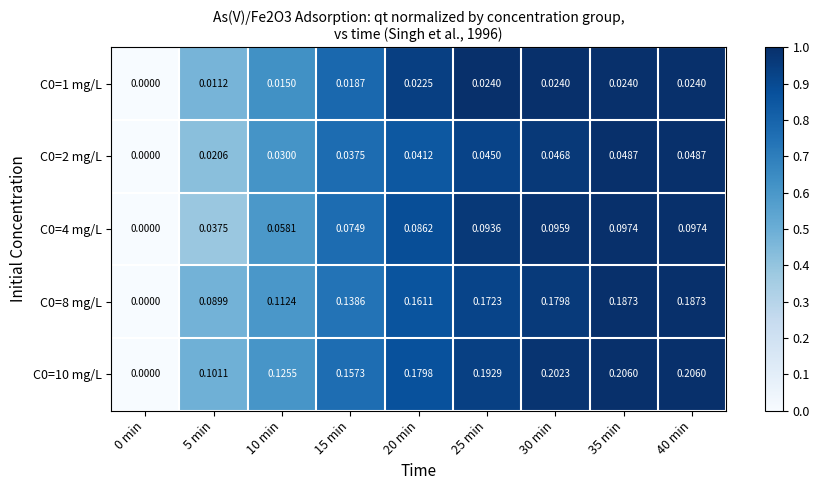

How many values in C0=1 mg/L are above zero?

8